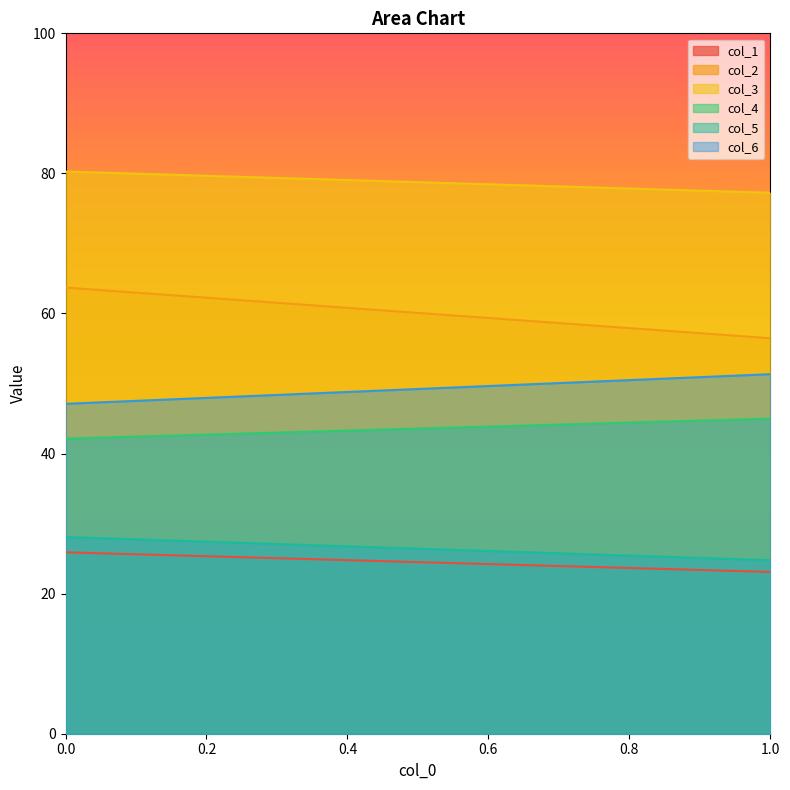

Read the col_4 value at 1.

45.0